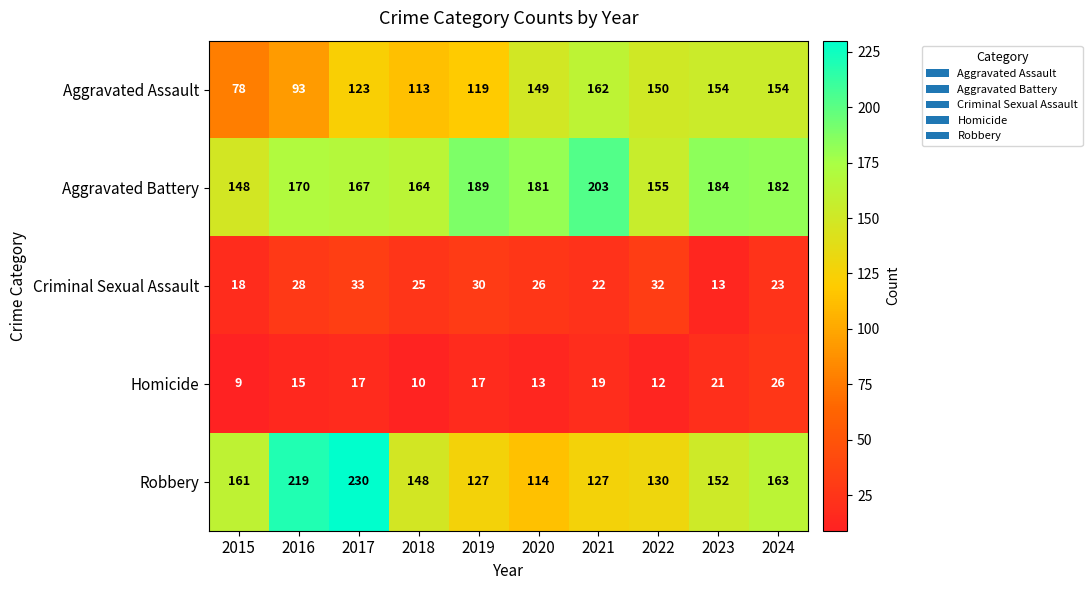

What is the sum of the Homicide values at 2017 and 2018?

27